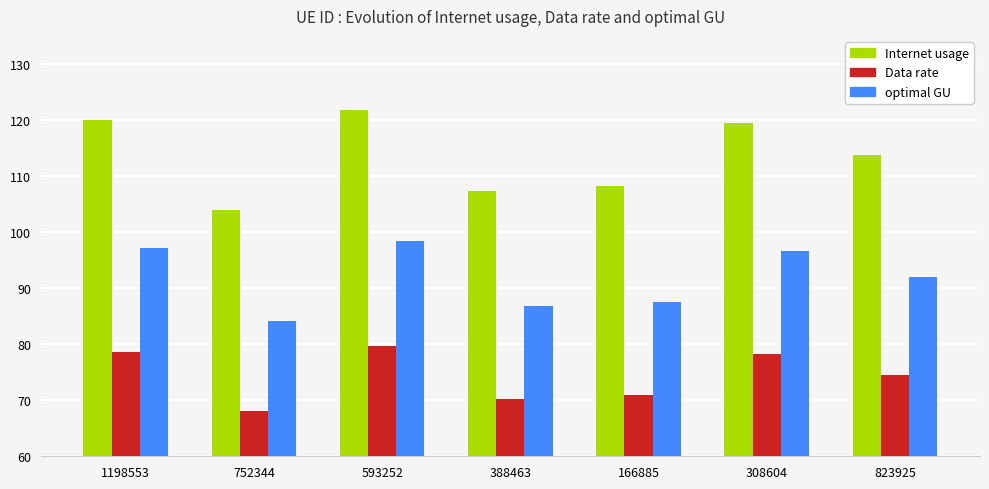

What are all the series names shown in the legend?

Internet usage, Data rate, optimal GU